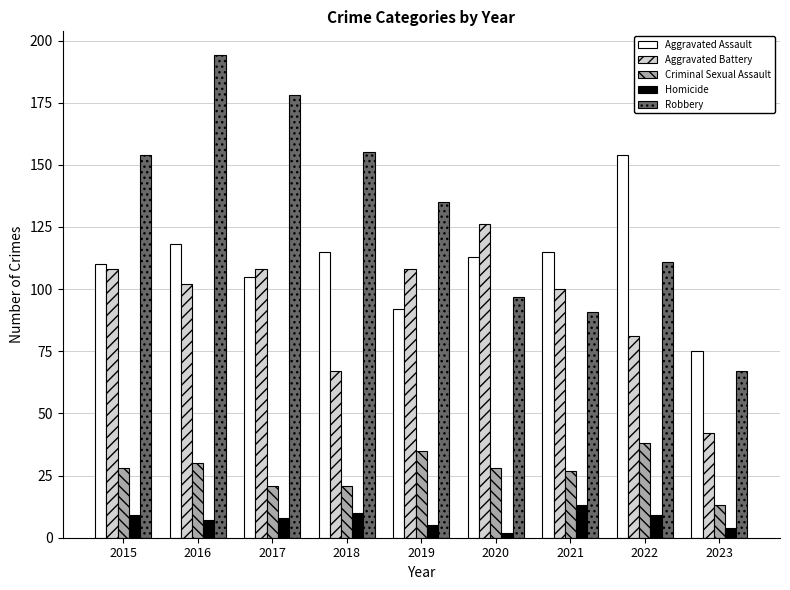

What is the minimum value shown in the chart?

2